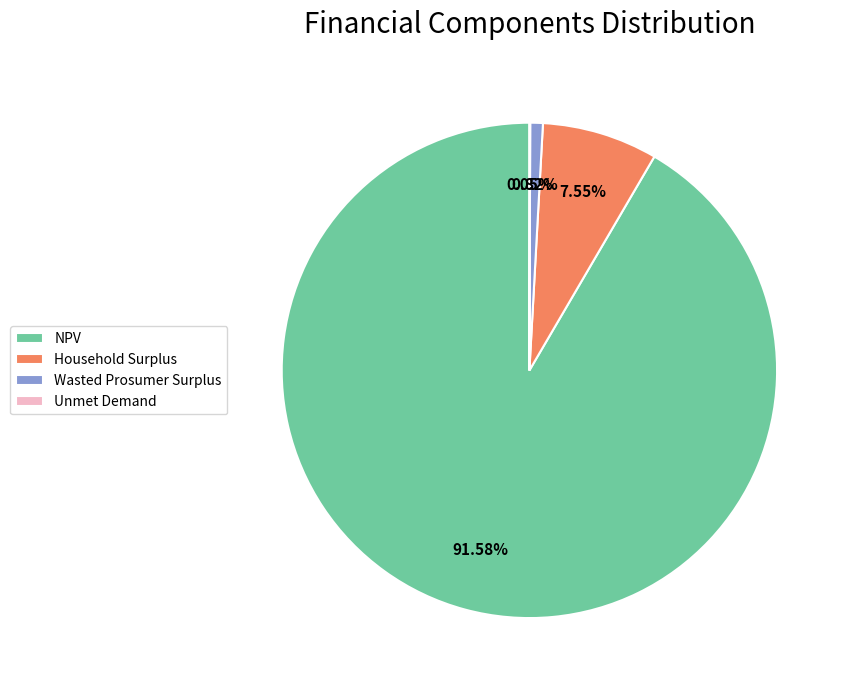

Which has a higher value, Wasted Prosumer Surplus or Household Surplus?

Household Surplus